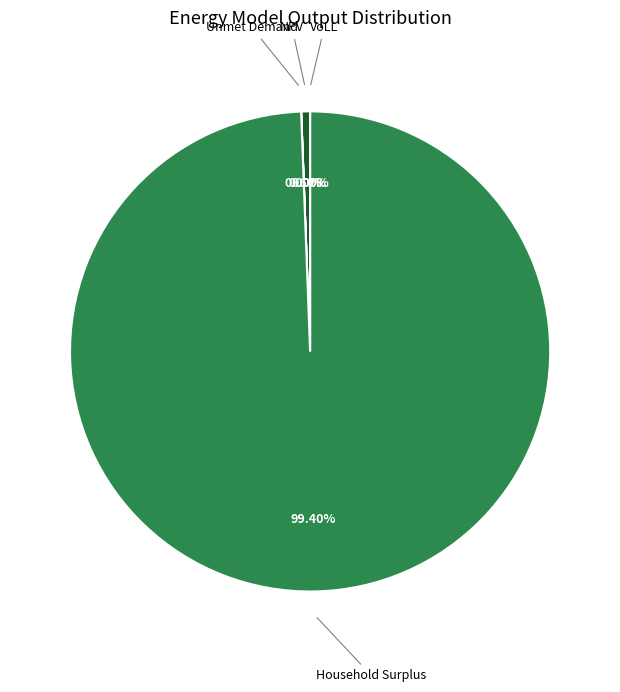

How many segments does this pie chart have?

4